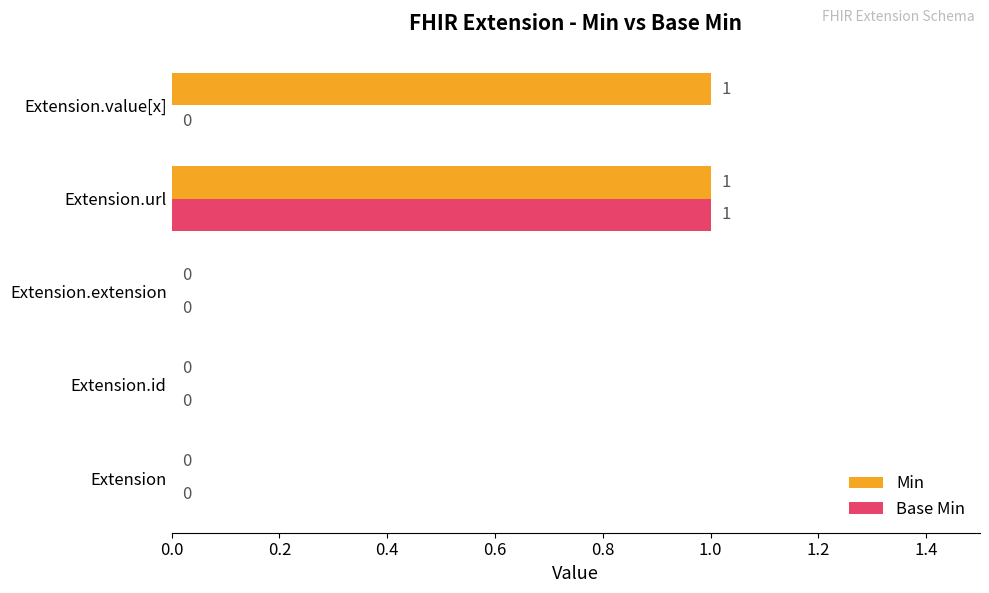

What are all the series names shown in the legend?

Min, Base Min